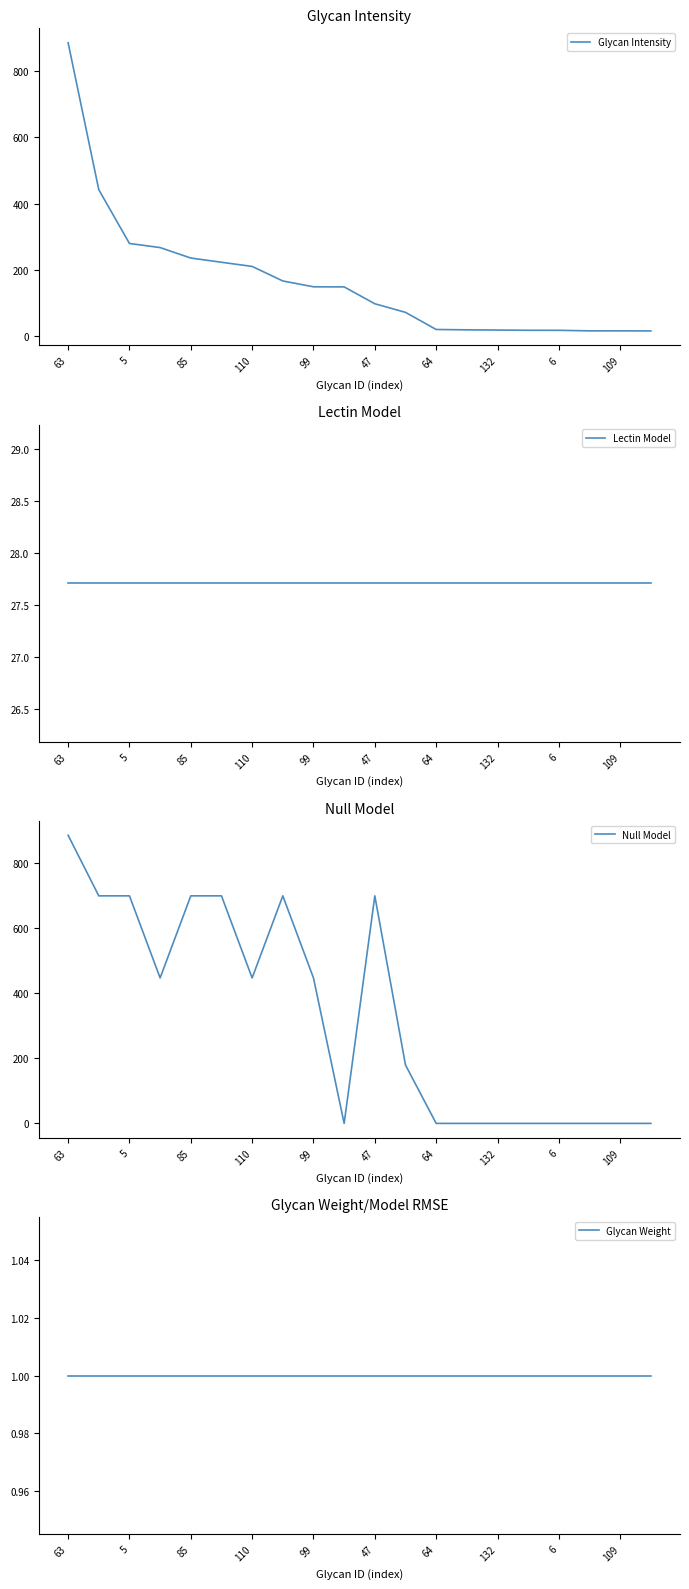

Which series has the largest total across all categories?

Null Model